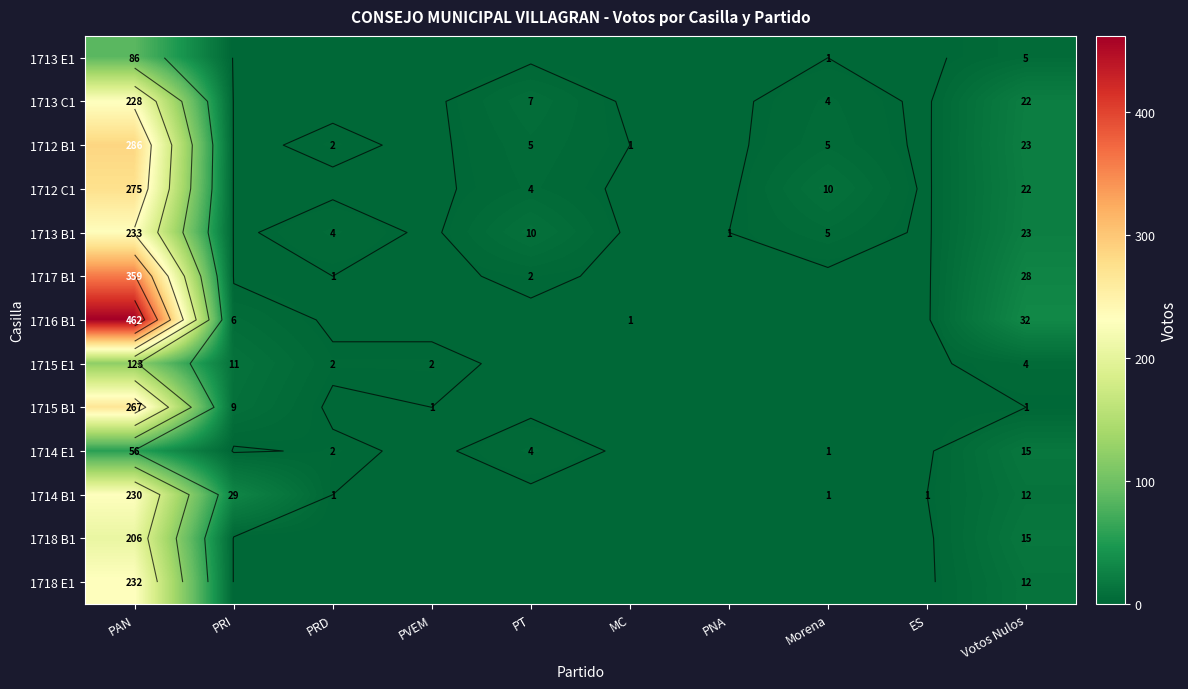

What is the sum of all 1713 E1 values?

92